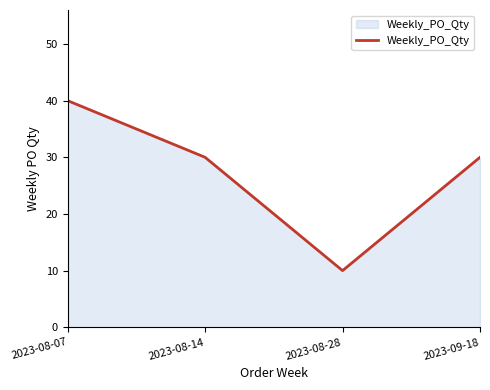

What position from the left is 2023-08-14?

2